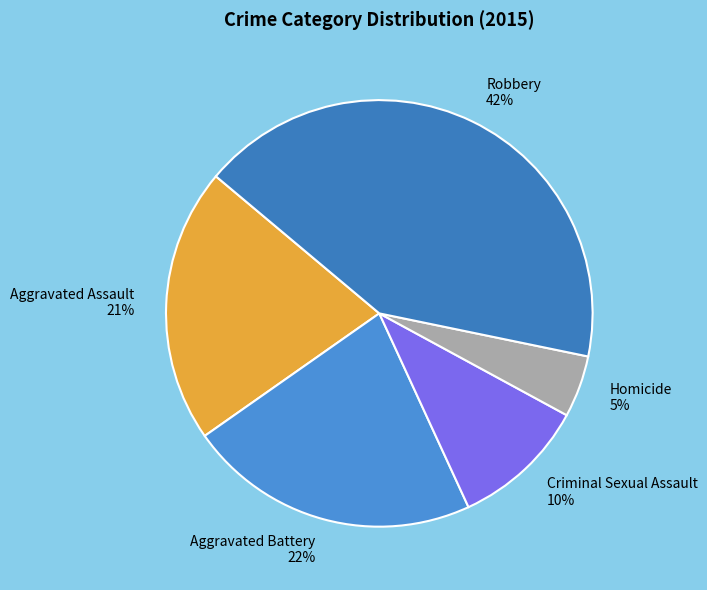

What is the smallest slice in the pie chart?

Homicide